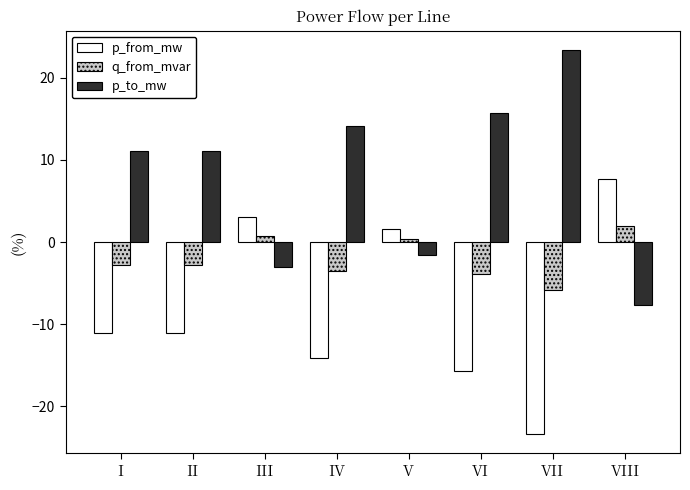

The p_from_mw series shows 7.6 at VIII. True or false?

True